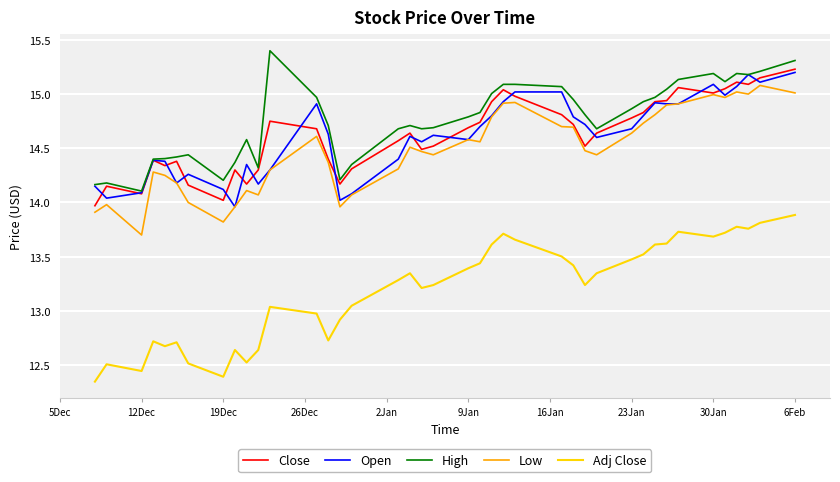

What is the difference between the second highest and second lowest values in the Close series?

1.1